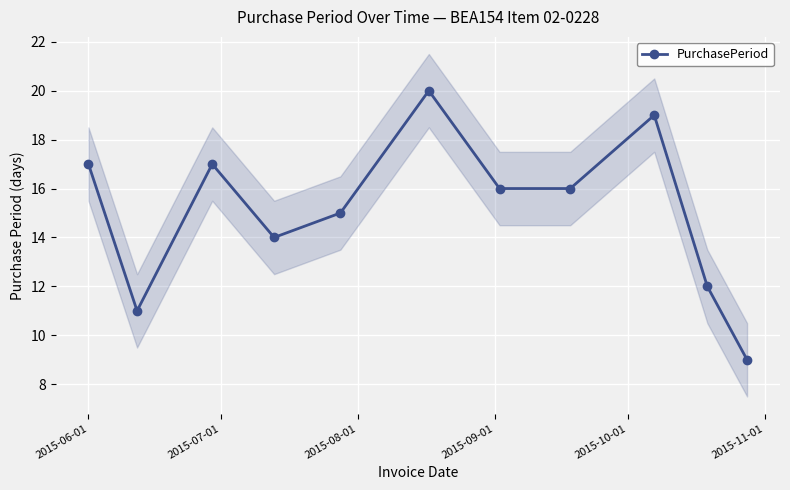

How many points are higher than both their immediate neighbors (excluding endpoints)?

3